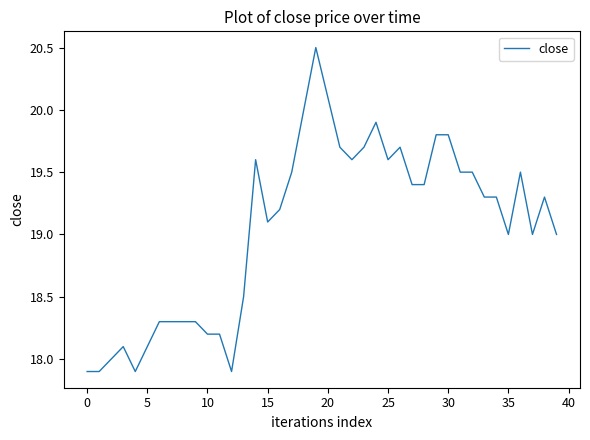

Count the number of categories in the chart.

40